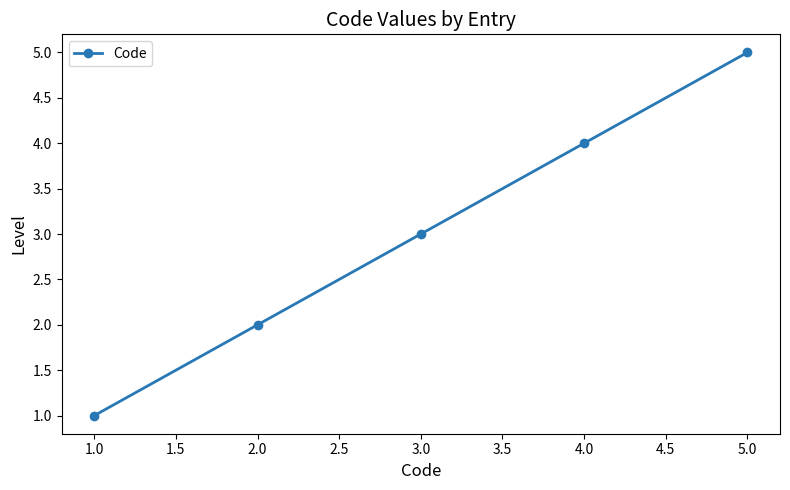

What is the change in value from 4.0 to 5.0?

+1